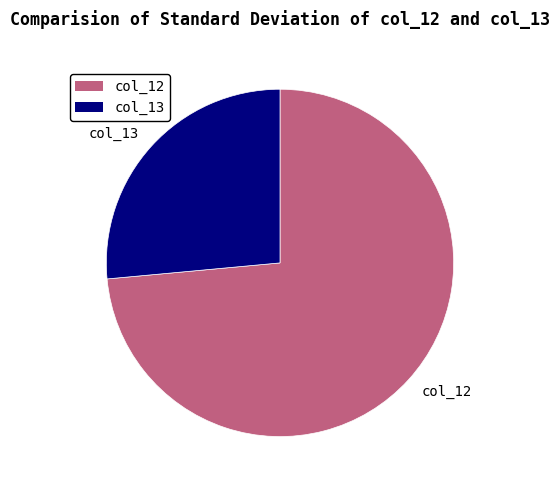

Does col_12 account for over 50% of the chart?

Yes